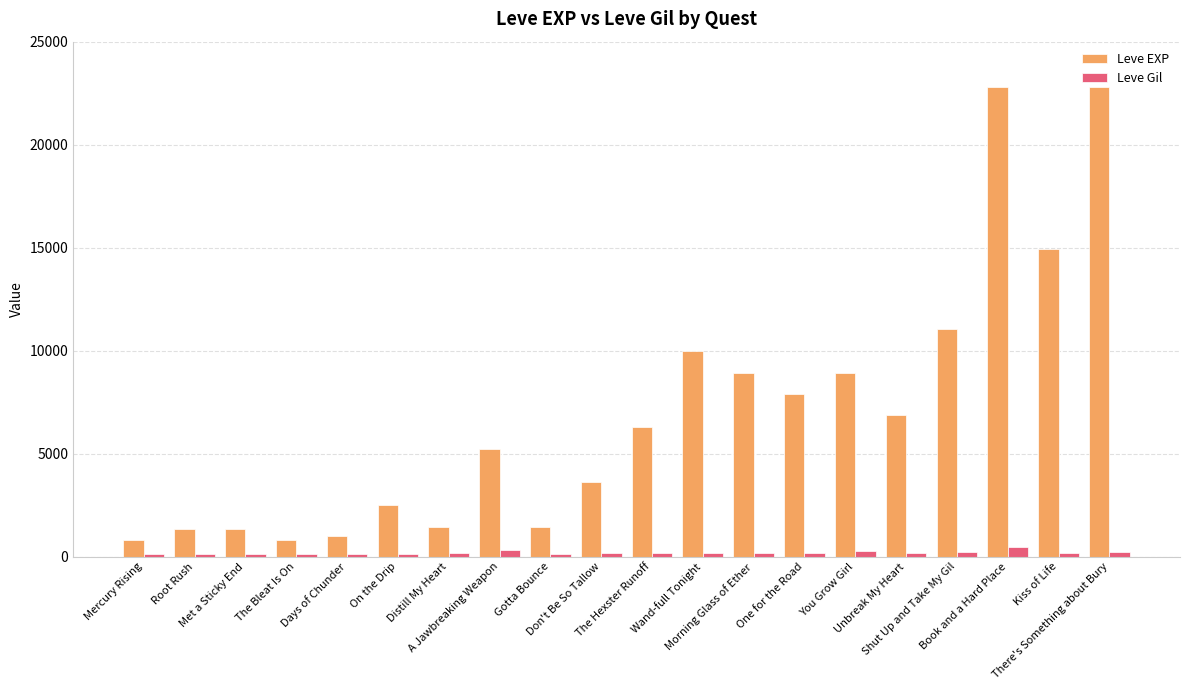

Rank the series by their maximum value, from highest to lowest.

Leve EXP, Leve Gil